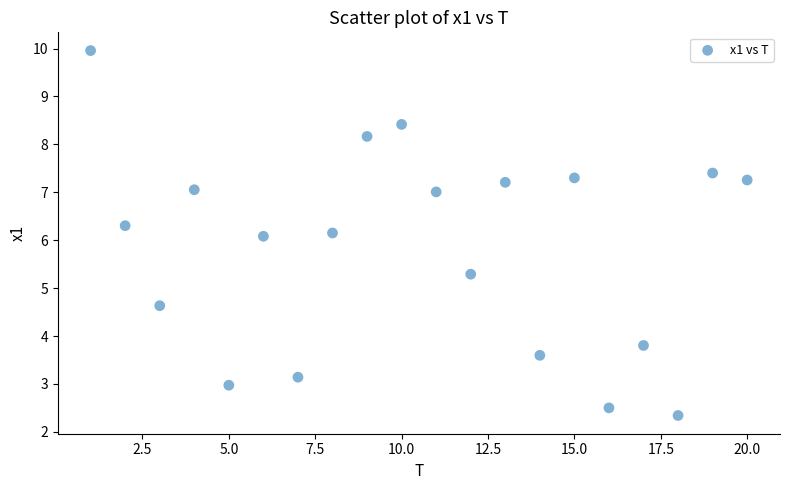

What is the range of X values (max minus min)?

19.0